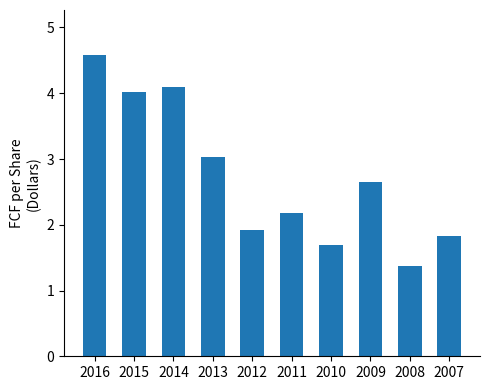

How many bars are there in total?

10